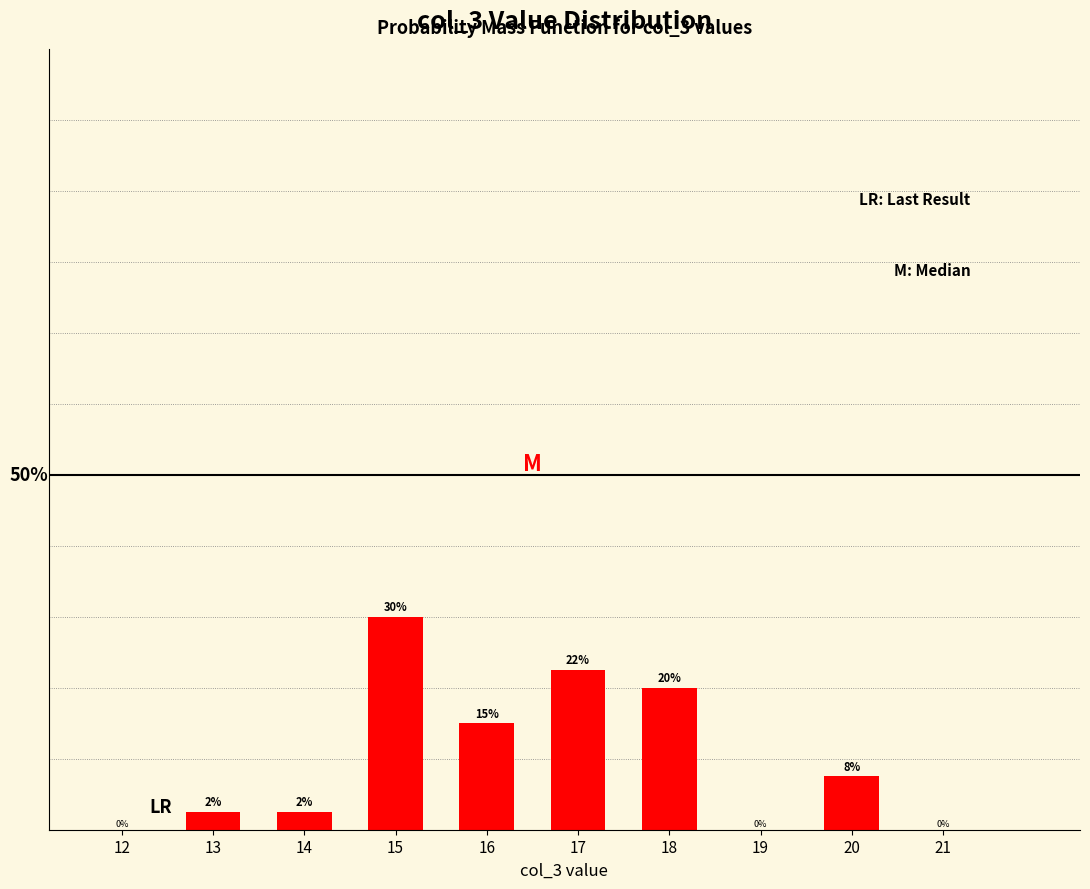

What is the difference between the maximum and minimum values?

30.0